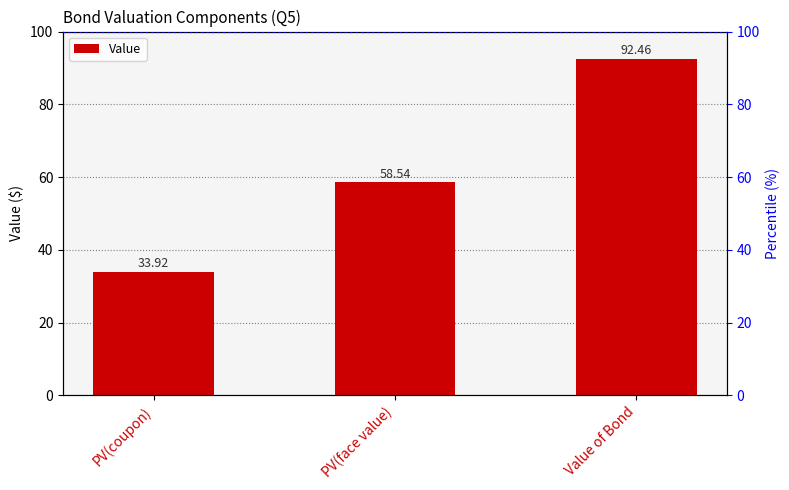

The value at Value of Bond is 58.5. True or false?

False